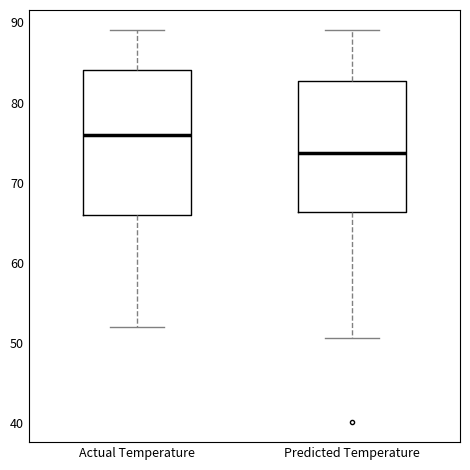

Comparing the boxes themselves (not the whiskers), which one is the tallest?

Actual Temperature